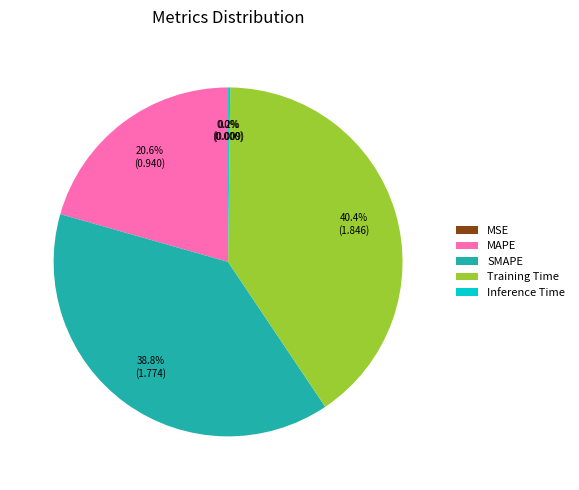

What is the total percentage of Training Time and SMAPE?

79.2%